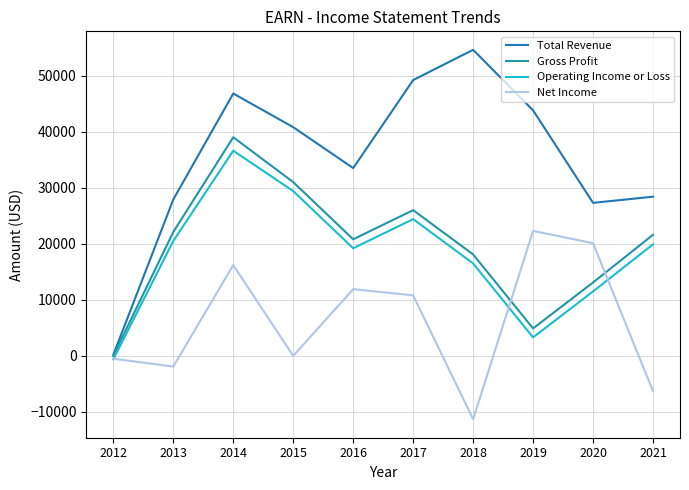

What is the total value across all series at 2013?

68600